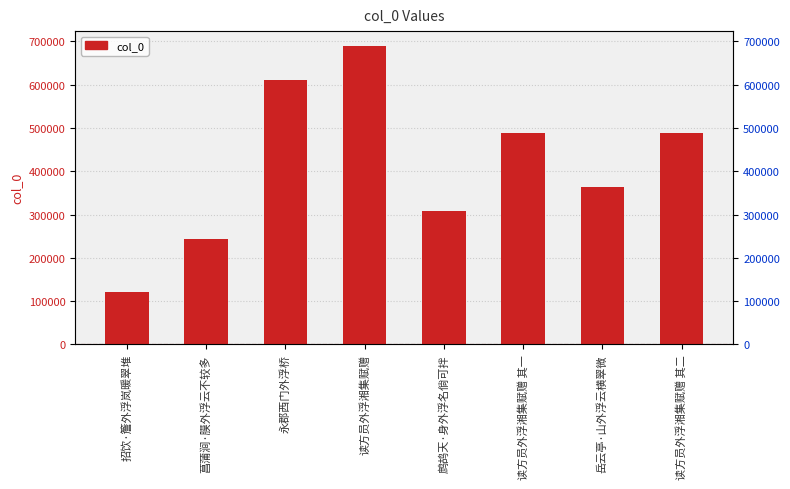

What is the change in value from 招饮·簷外浮岚暖翠堆 to 读方员外浮湘集赋赠?

+569282